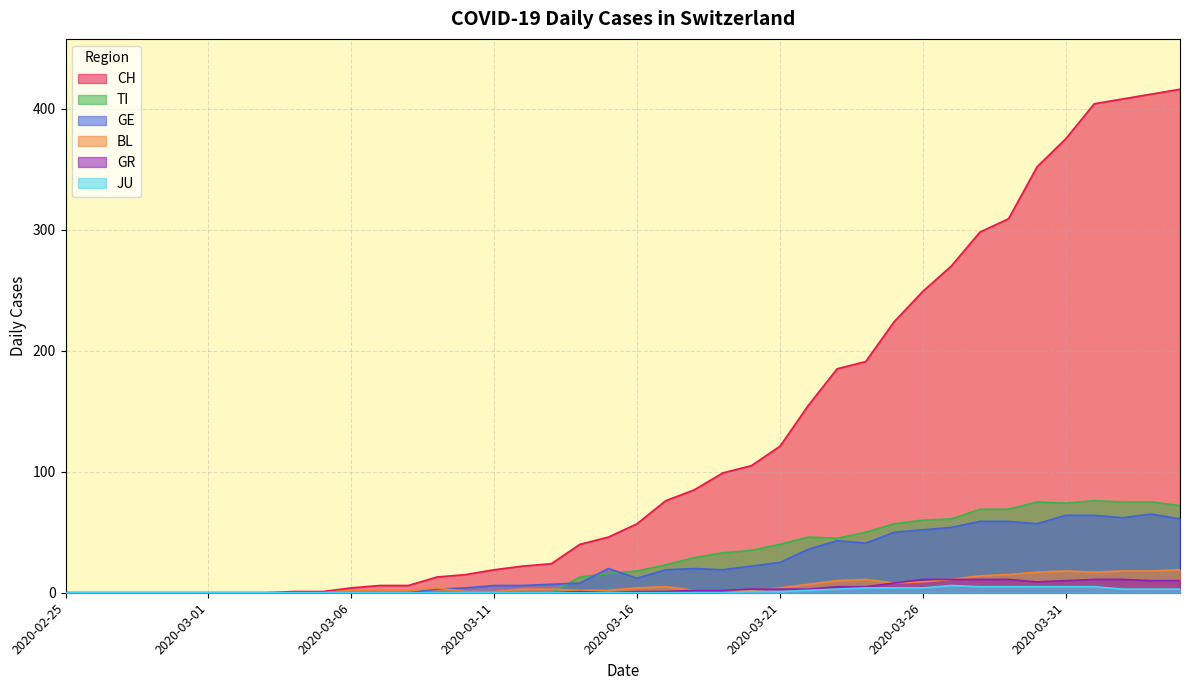

At which label does BL reach its peak?

2020-04-04